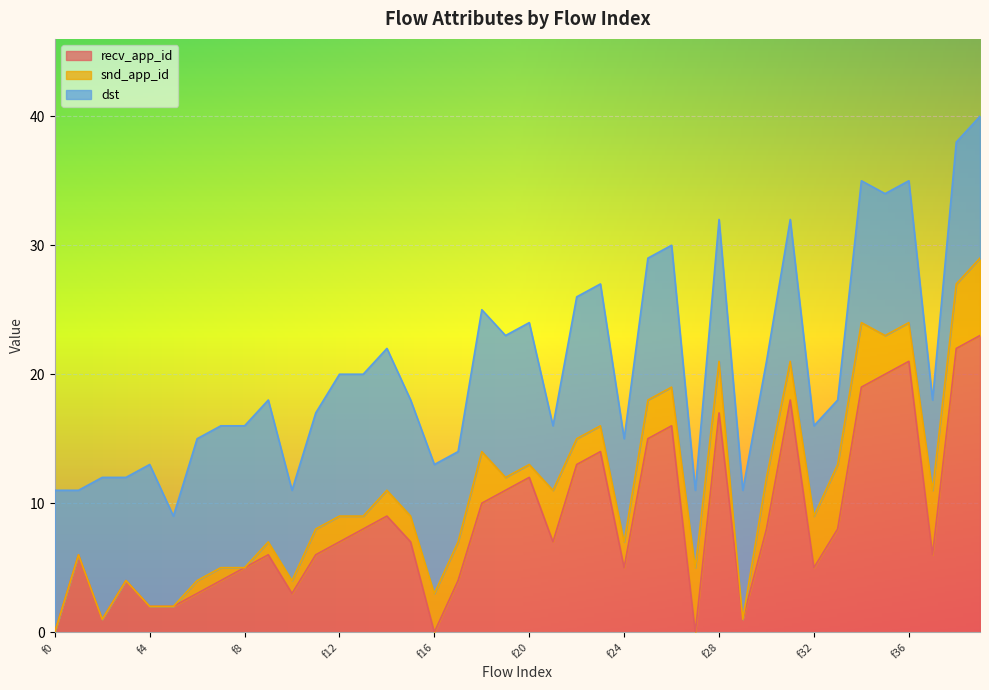

At which label does recv_app_id reach its minimum?

f0